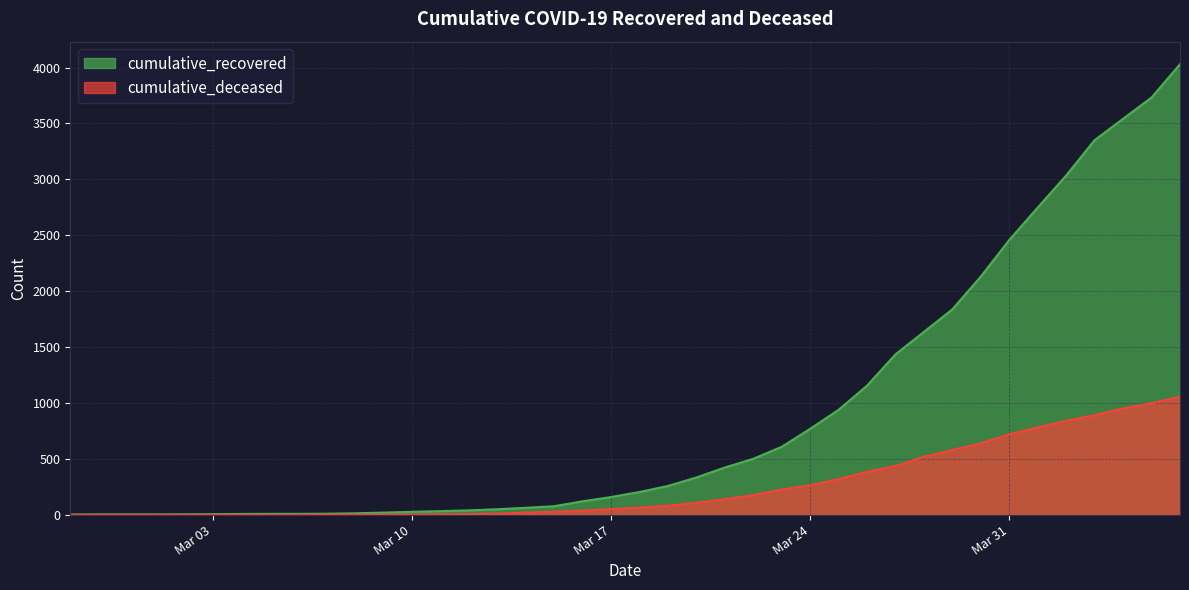

How many categories are shown in the chart?

40